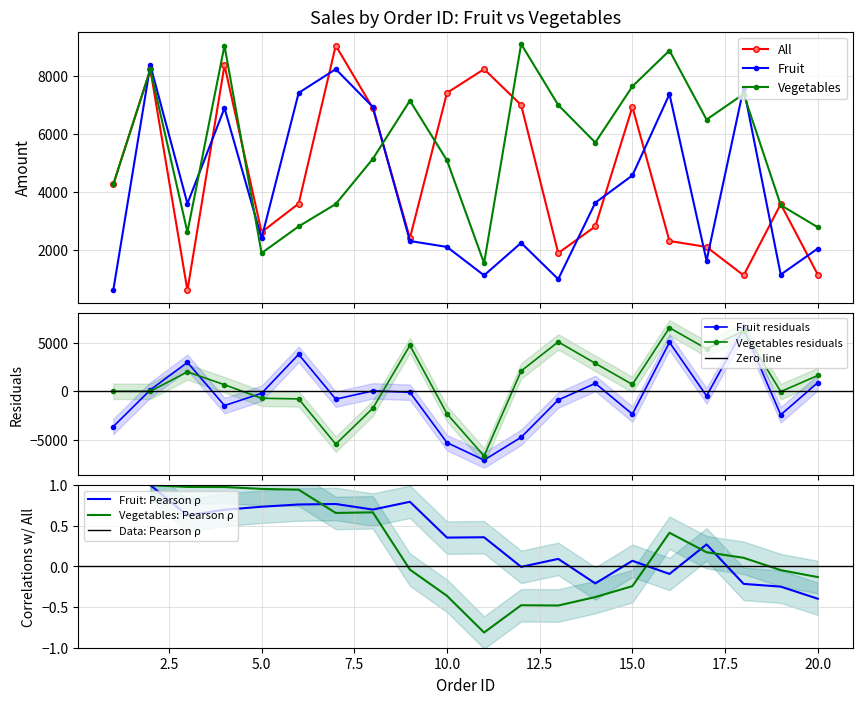

True or false: Vegetables has a value of 12634 at 2.

False